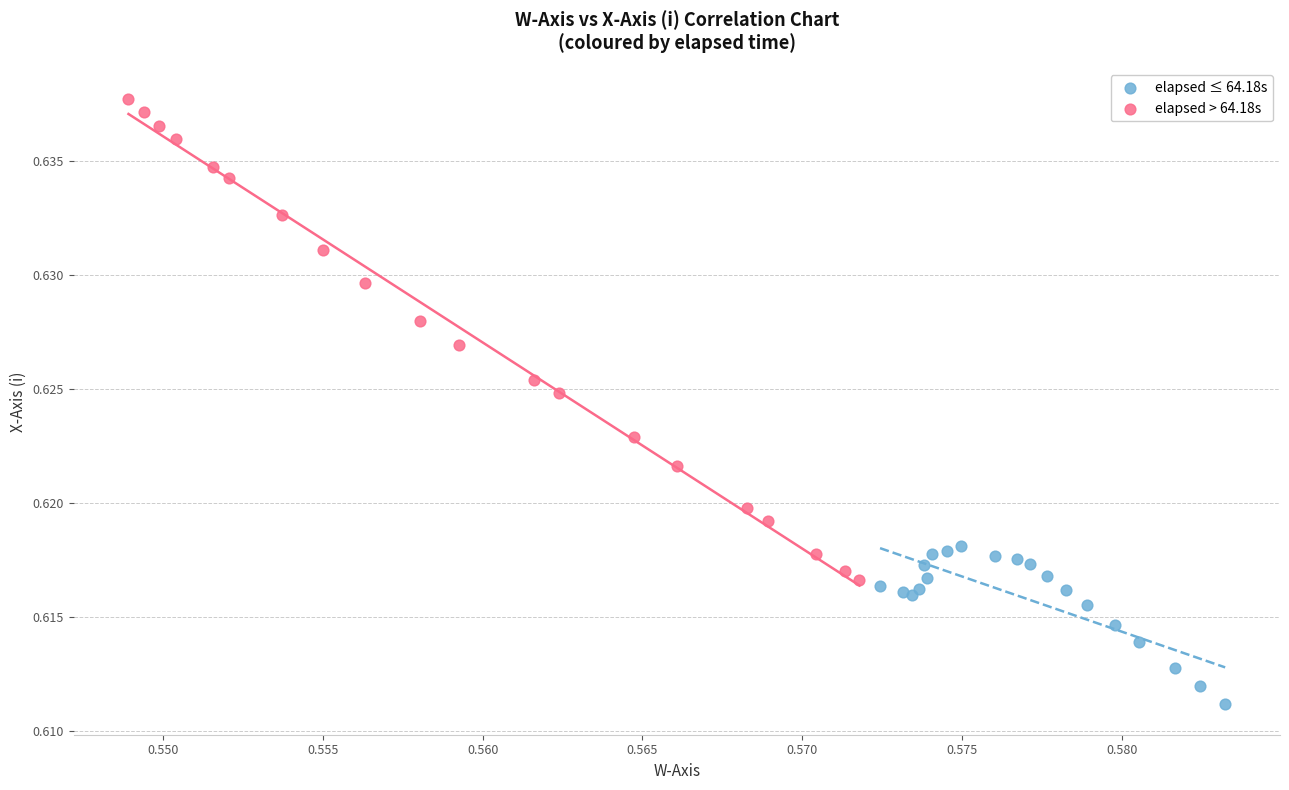

What are all the series names shown in the legend?

elapsed ≤ 64.18s, elapsed > 64.18s